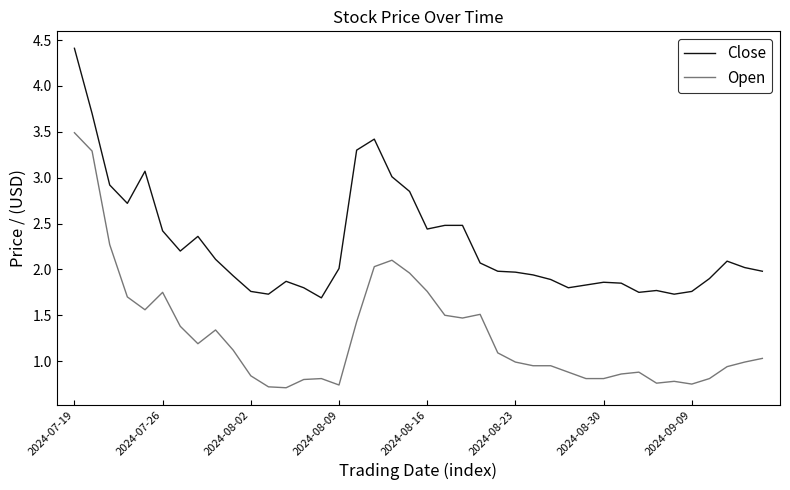

List the series in order of their peak value, lowest first.

Open, Close